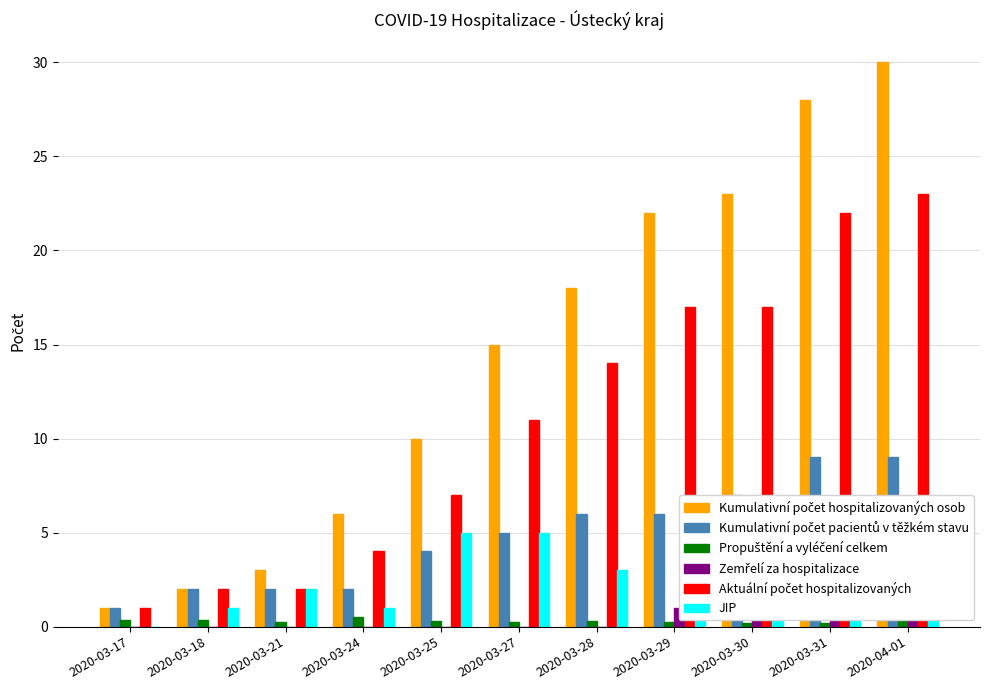

What are all the series names shown in the legend?

Kumulativní počet hospitalizovaných osob, Kumulativní počet pacientů v těžkém stavu, Propuštění a vyléčení celkem, Zemřelí za hospitalizace, Aktuální počet hospitalizovaných, JIP